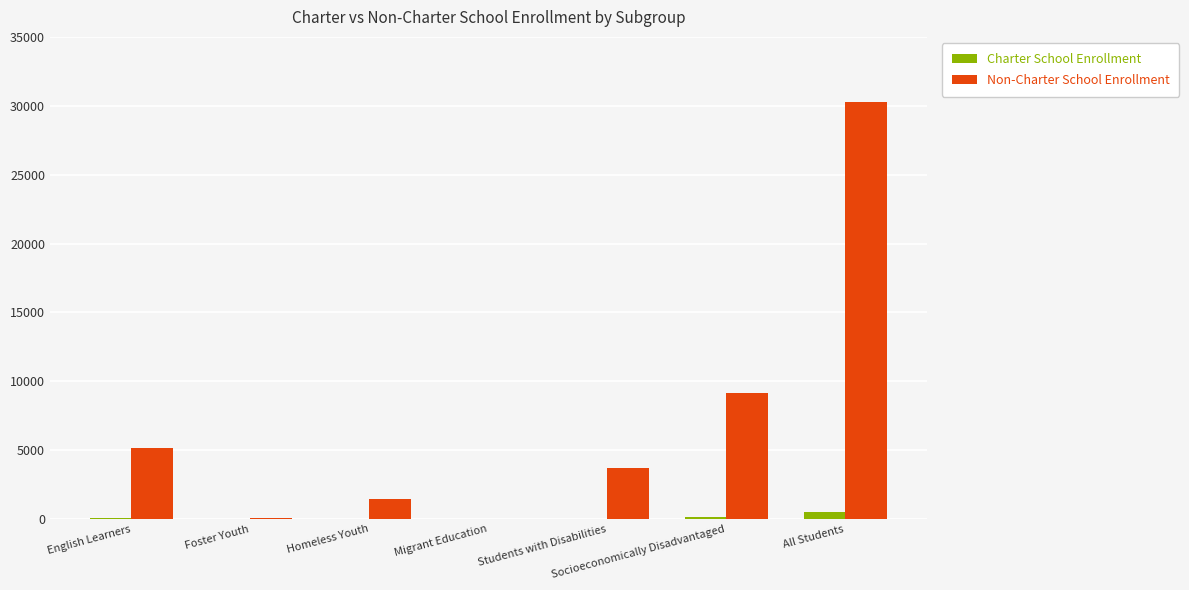

What value does the Charter School Enrollment series have at Homeless Youth?

1